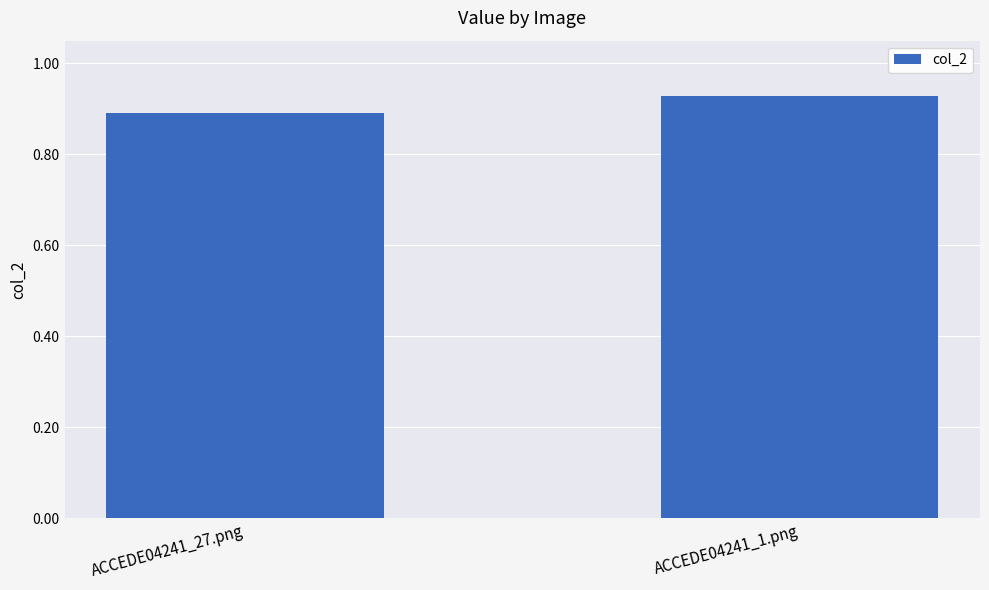

What is the label of the 1st bar from the left?

ACCEDE04241_27.png